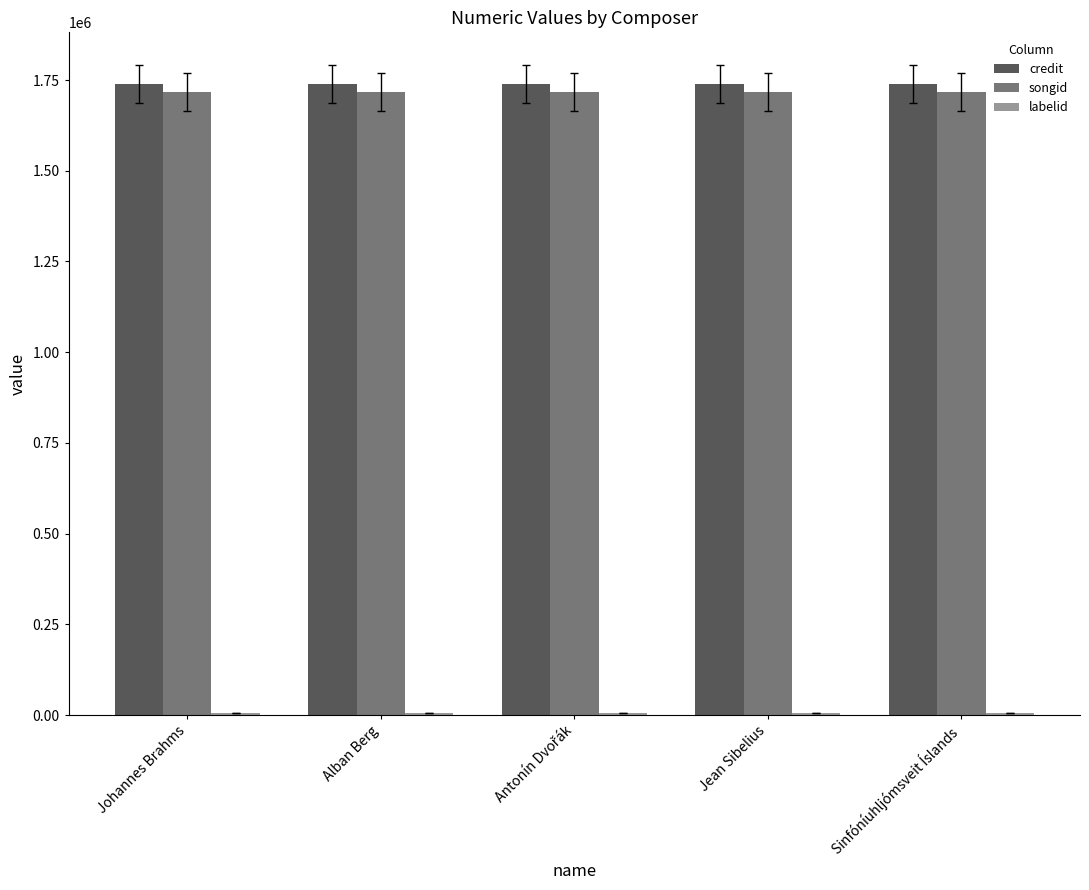

What is the sum of all songid values?

8585620